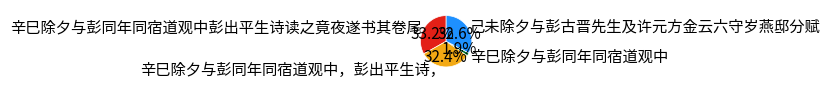

Which category has the biggest portion of the pie?

辛巳除夕与彭同年同宿道观中彭出平生诗读之竟夜遂书其卷尾